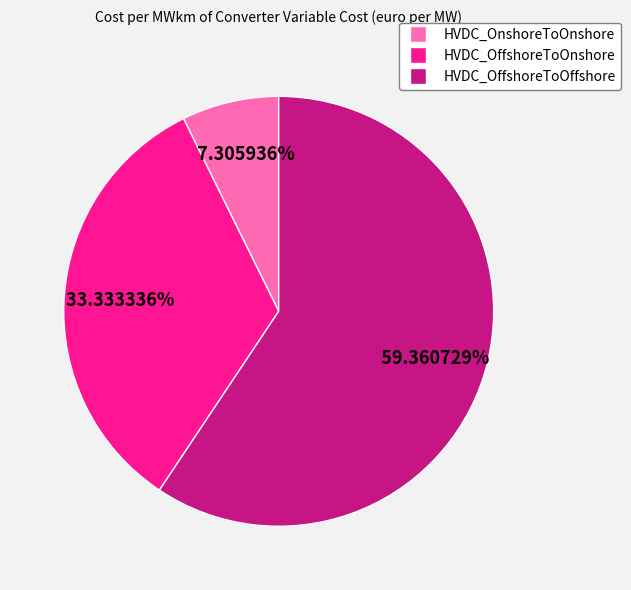

What percentage do HVDC_OffshoreToOnshore and HVDC_OffshoreToOffshore together represent?

92.7%